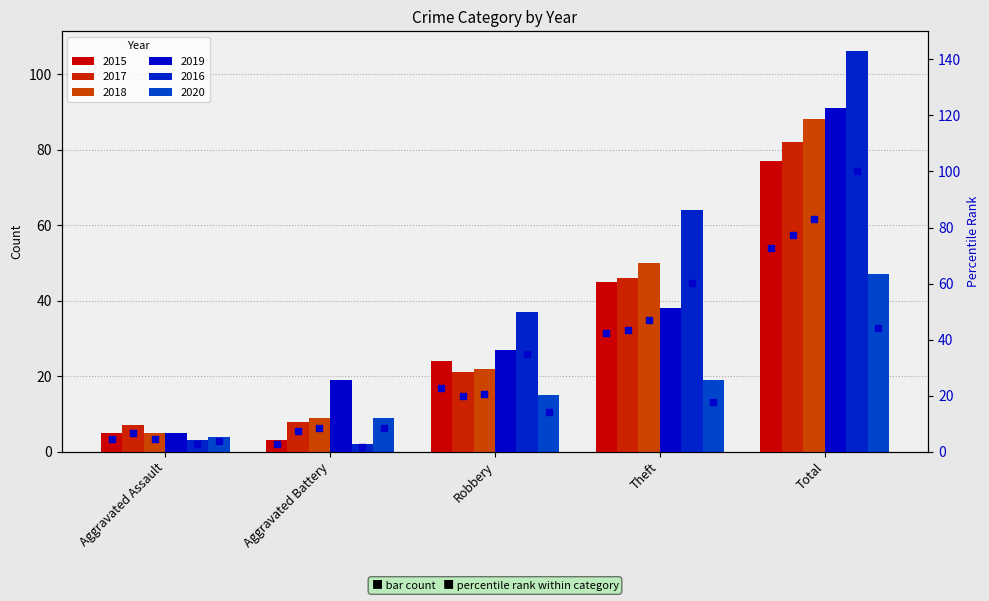

Is the value of 2016 pct at Aggravated Battery greater than the value of 2018 pct at Theft?

No